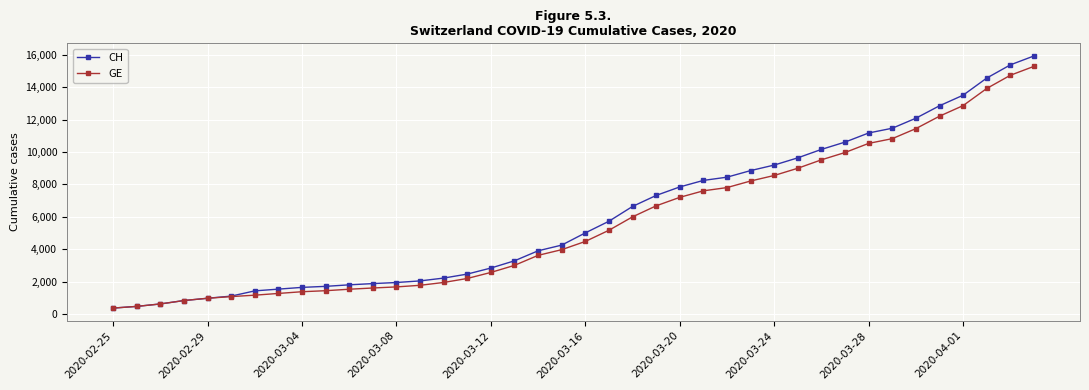

What is the difference between the maximum and minimum values in the CH series?

15551